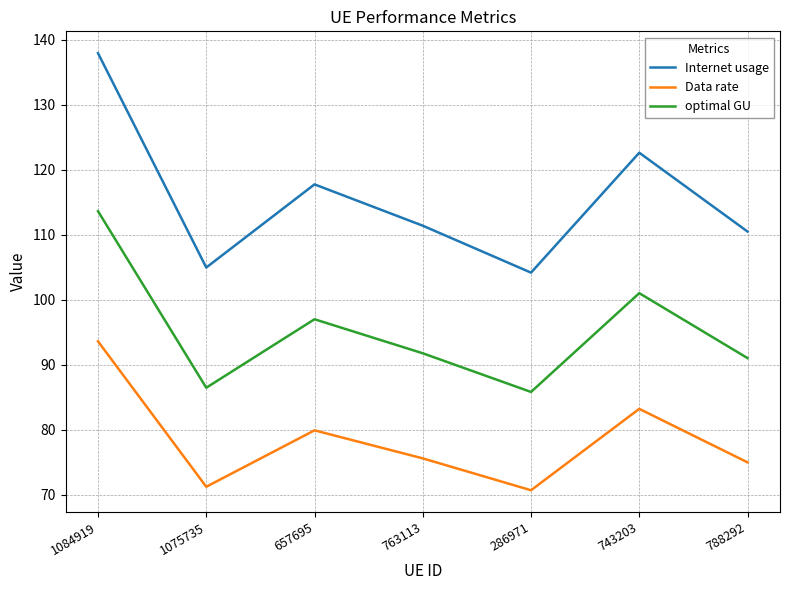

Rank the series by their maximum value, from highest to lowest.

Internet usage, optimal GU, Data rate